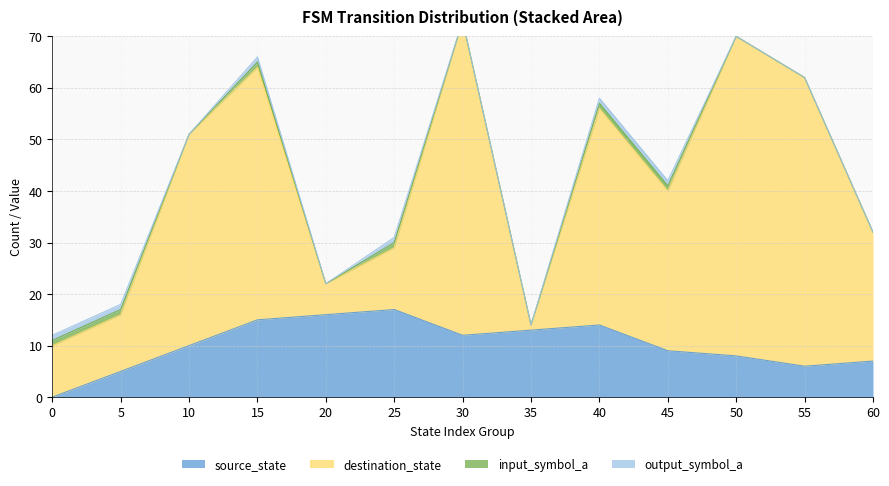

What is the value of the output_symbol_a point at the 6th from the left?

1